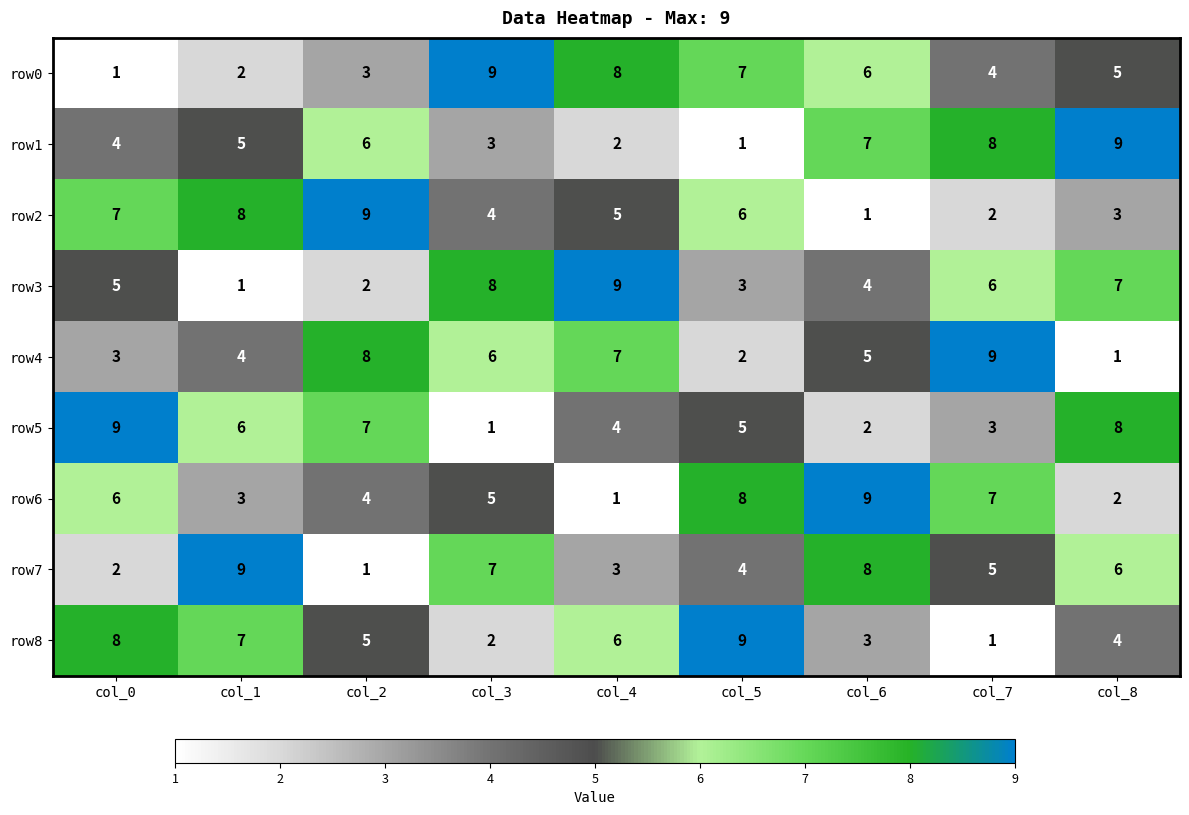

Where is row5 nearest to the value 5?

col_5